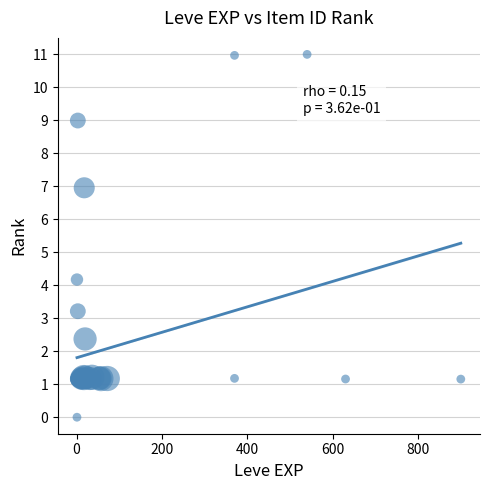

What Y value in the scatter plot is closest to 5?

4.2